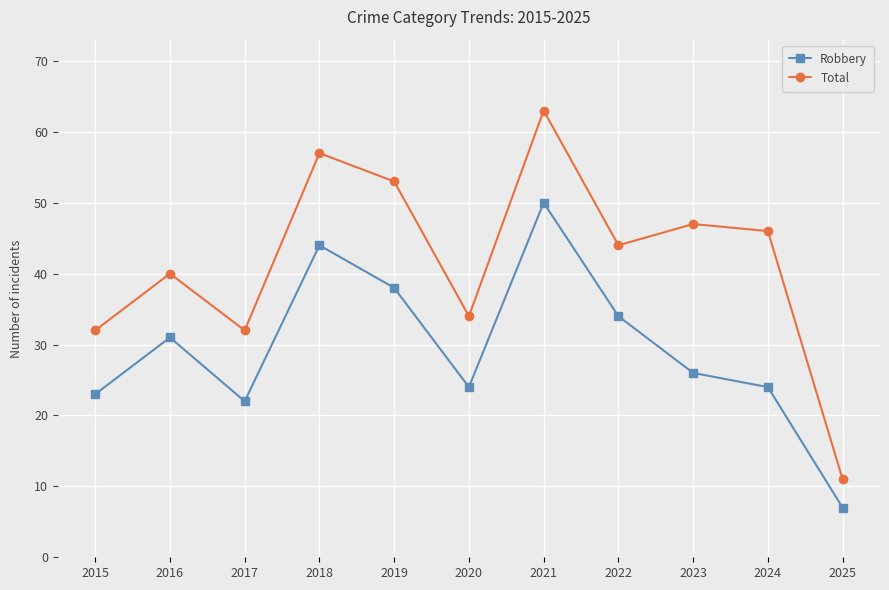

What is the difference between the maximum and minimum values in the Robbery series?

43